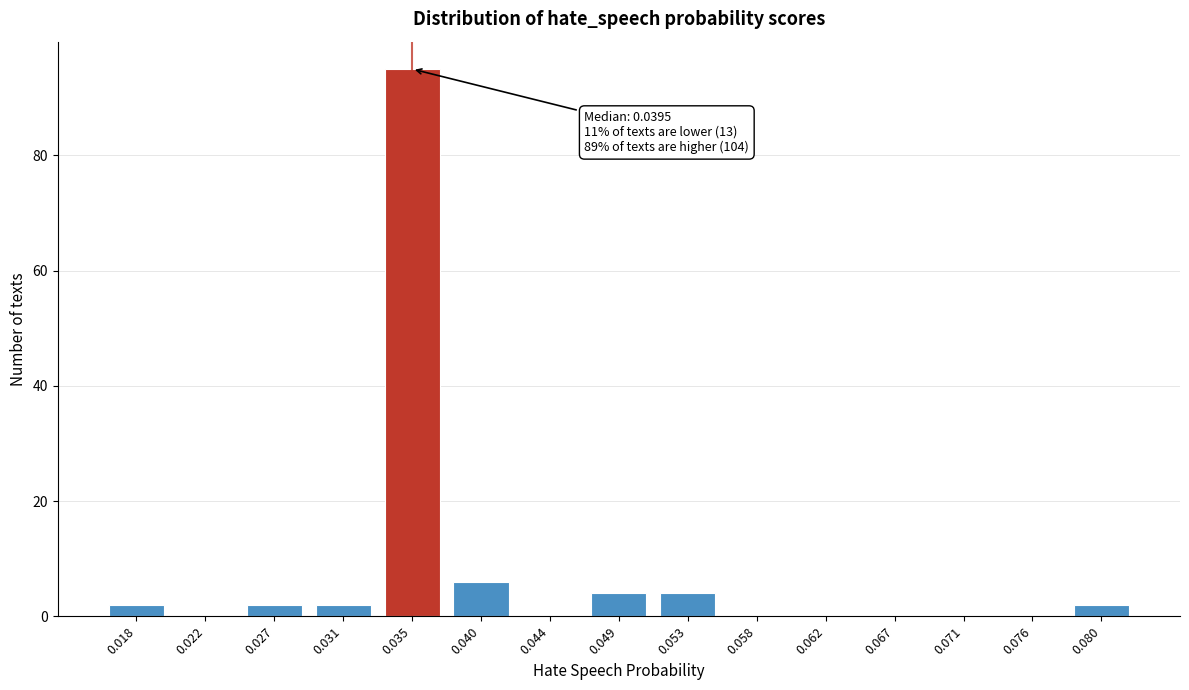

Reading right to left, transcribe all the data shown in this chart.

0.080=2	0.076=0	0.071=0	0.067=0	0.062=0	0.058=0	0.053=4	0.049=4	0.044=0	0.040=6	0.035=95	0.031=2	0.027=2	0.022=0	0.018=2